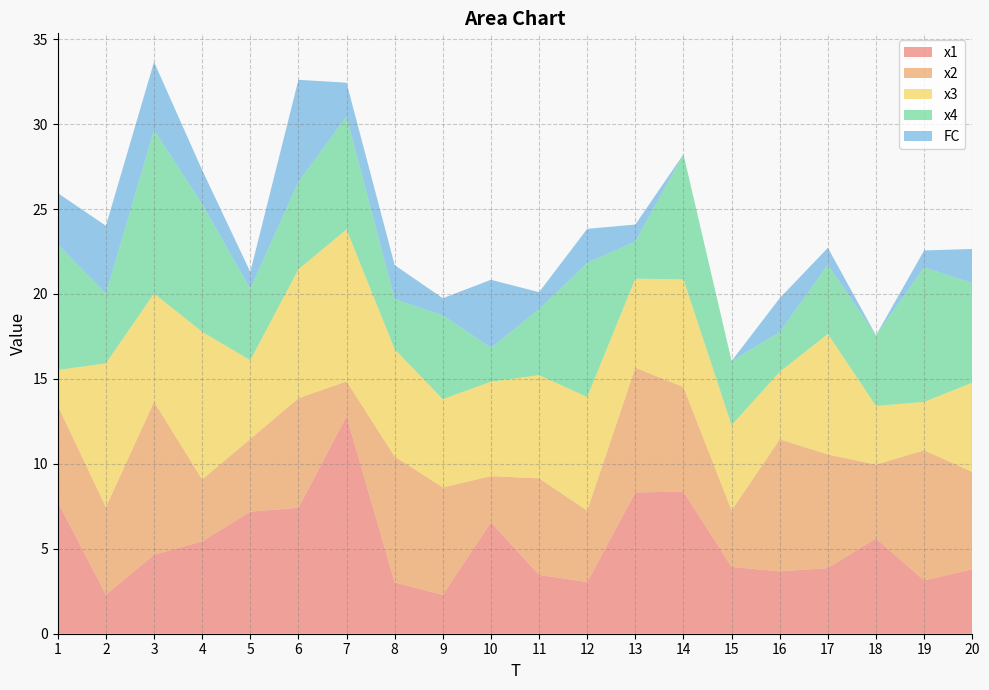

Reading left to right, what are all the values shown in this chart?

x1: 1=7.8	2=2.3	3=4.6	4=5.4	5=7.2	6=7.4	7=12.8	8=3.0	9=2.3	10=6.6	11=3.5	12=3.0	13=8.3	14=8.4	15=3.9	16=3.7	17=3.9	18=5.6	19=3.1	20=3.8
x2: 1=5.7	2=5.2	3=9.0	4=3.6	5=4.3	6=6.4	7=2.0	8=7.4	9=6.3	10=2.7	11=5.7	12=4.2	13=7.3	14=6.2	15=3.3	16=7.8	17=6.7	18=4.3	19=7.7	20=5.7
x3: 1=2.1	2=8.5	3=6.4	4=8.7	5=4.6	6=7.6	7=8.9	8=6.3	9=5.2	10=5.6	11=6.1	12=6.7	13=5.2	14=6.3	15=5.0	16=4.0	17=7.1	18=3.4	19=2.8	20=5.2
x4: 1=7.4	2=4.1	3=9.6	4=7.5	5=4.2	6=5.2	7=6.6	8=3.0	9=4.9	10=2.0	11=3.9	12=7.9	13=2.2	14=7.4	15=3.8	16=2.3	17=4.1	18=4.2	19=7.9	20=5.9
FC: 1=3.0	2=4.0	3=4.0	4=2.0	5=1.0	6=6.0	7=2.0	8=2.0	9=1.0	10=4.0	11=1.0	12=2.0	13=1.0	14=0.0	15=0.0	16=2.0	17=1.0	18=0.0	19=1.0	20=2.0